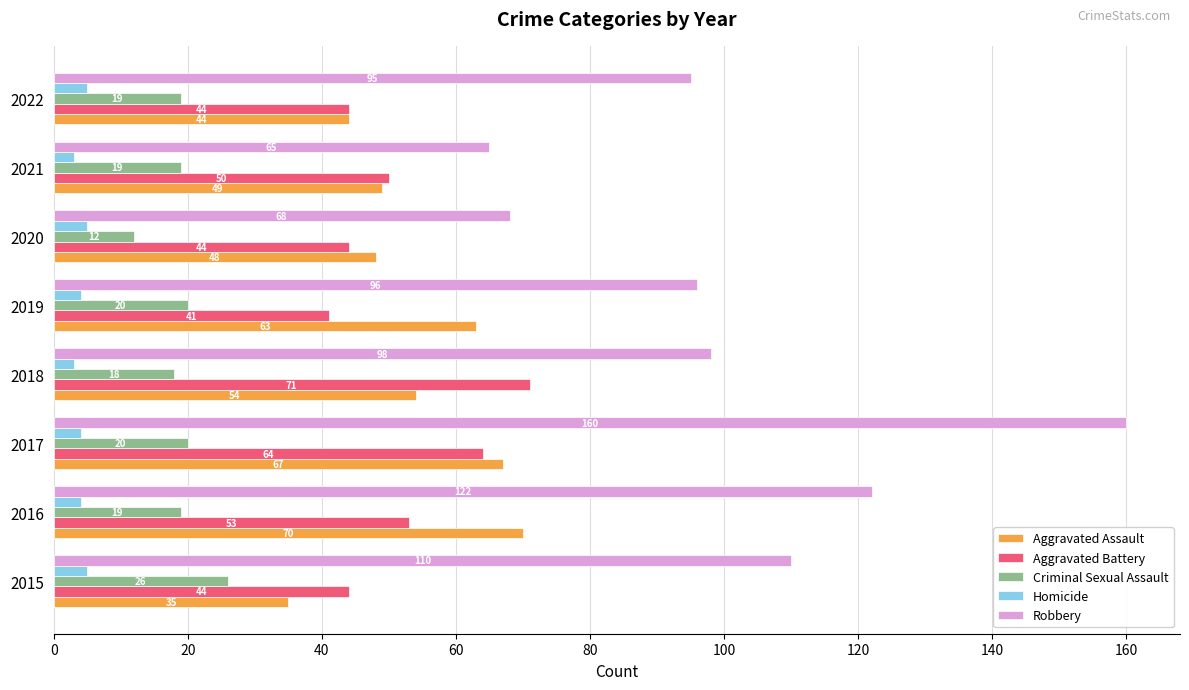

What is the difference between the maximum and minimum values in the Aggravated Battery series?

30